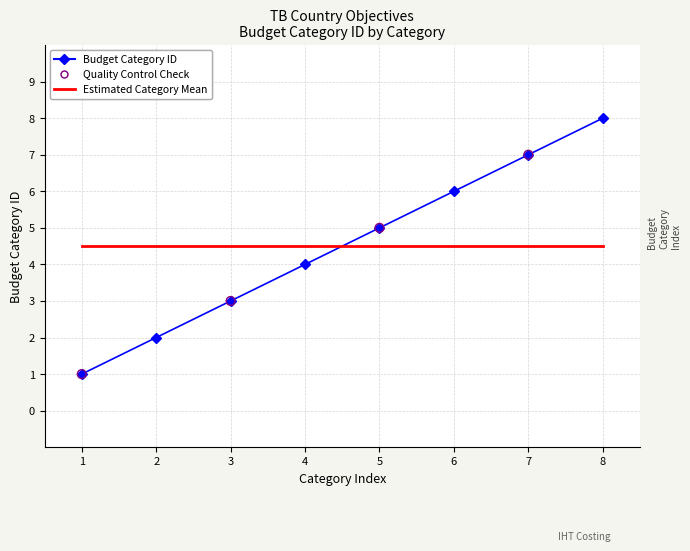

Which series has the widest spread of values?

Budget Category ID